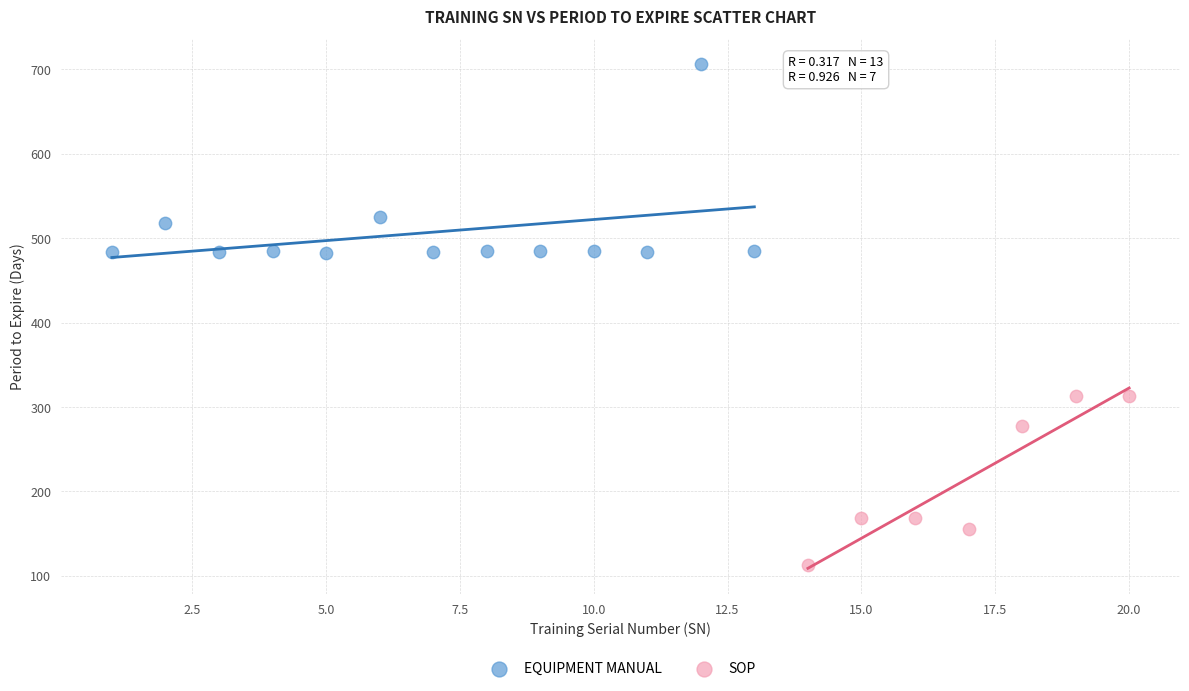

Which series reaches the minimum Y coordinate?

SOP